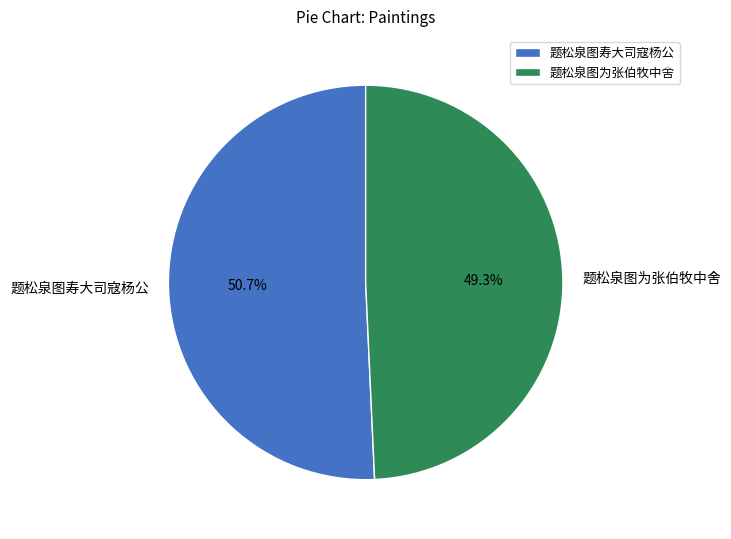

Is it true that 题松泉图寿大司寇杨公 is 51% of the pie?

True